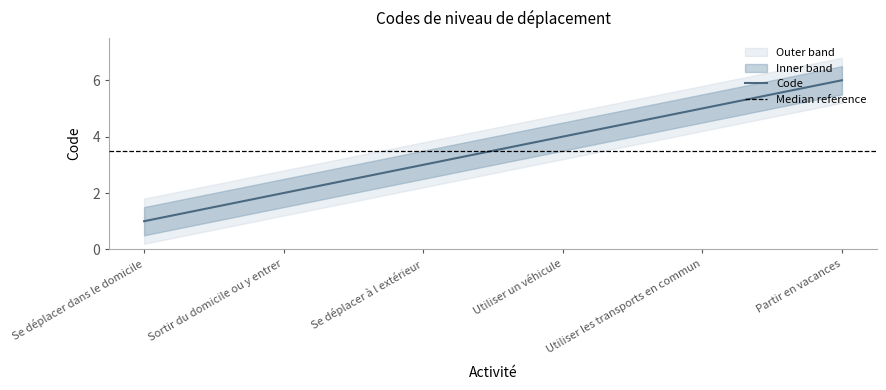

True or false: the data shows 2 at Utiliser un véhicule.

False